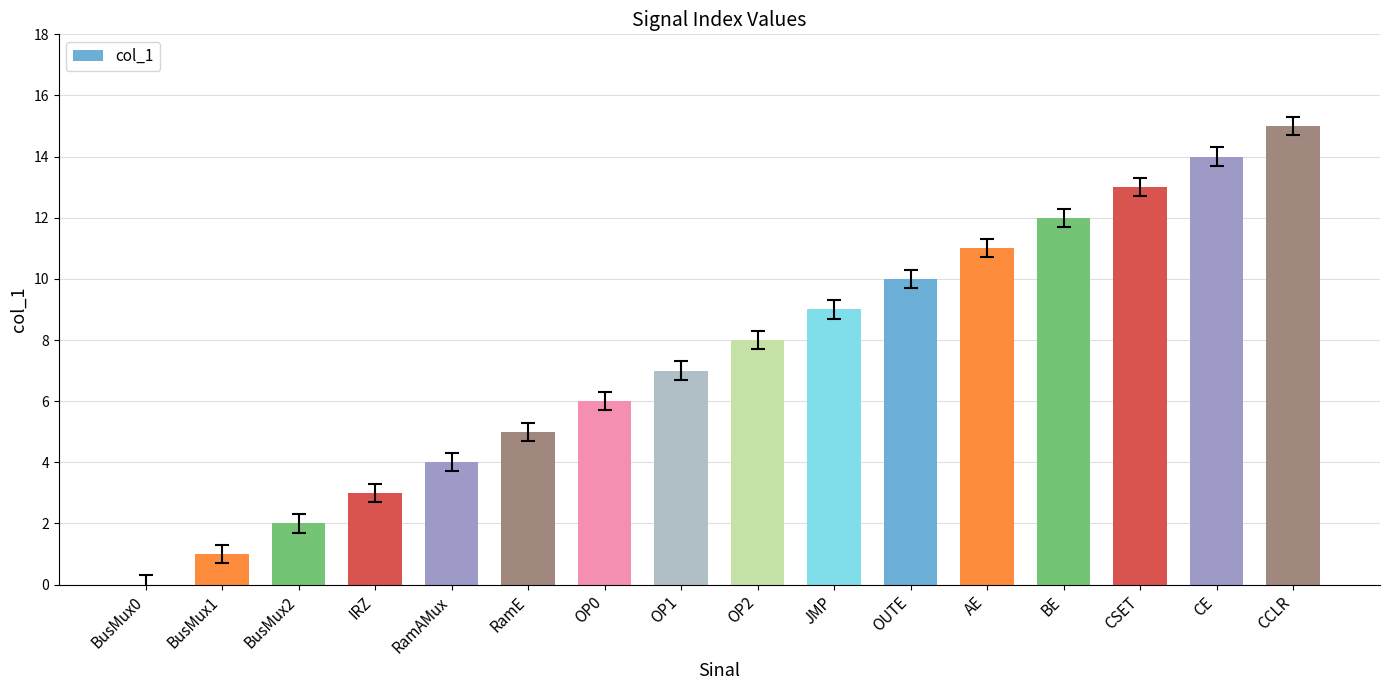

How many values are above zero?

15